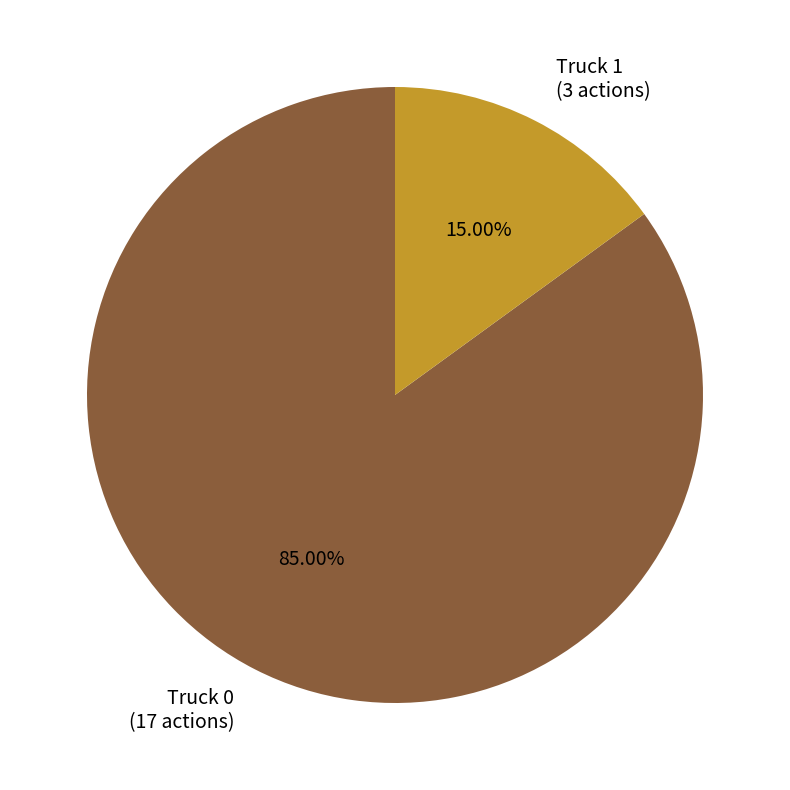

Is there any slice that represents more than half of the pie?

Yes